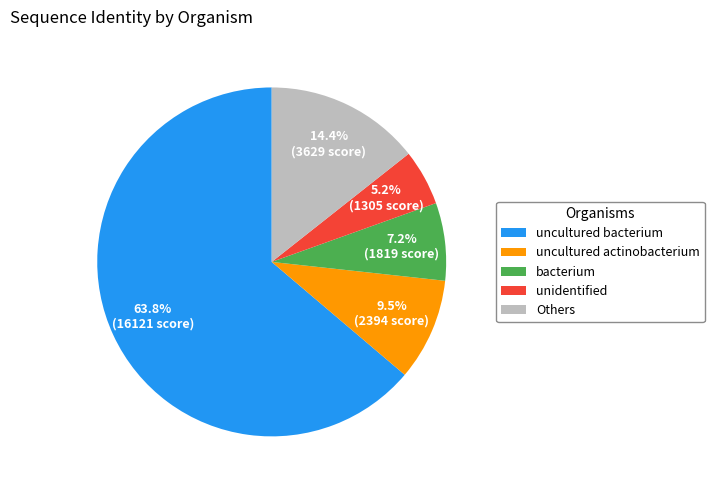

Rank the categories by value from highest to lowest.

uncultured bacterium, Others, uncultured actinobacterium, bacterium, unidentified